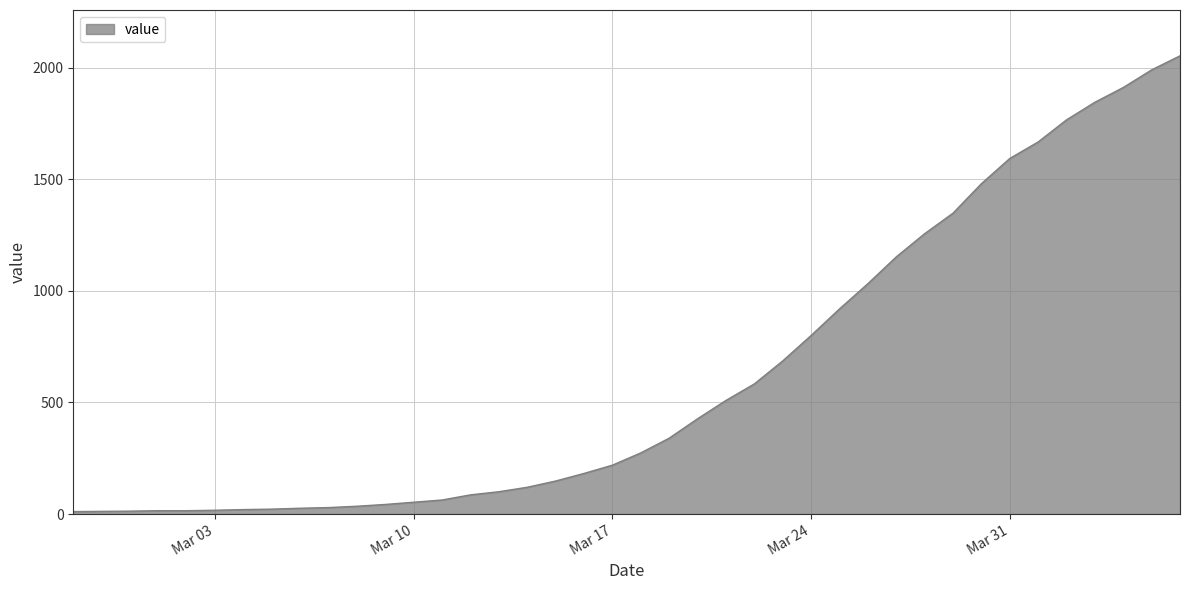

What is the maximum value shown in the chart?

2053